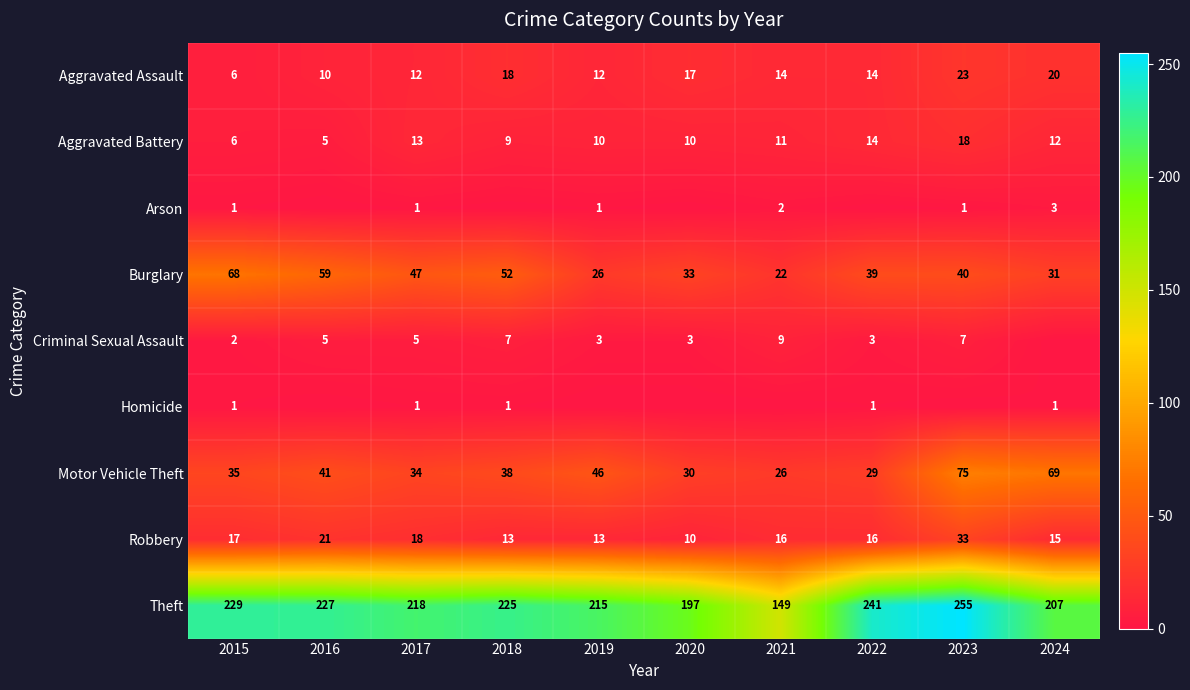

What is the total value across all series at 2015?

365